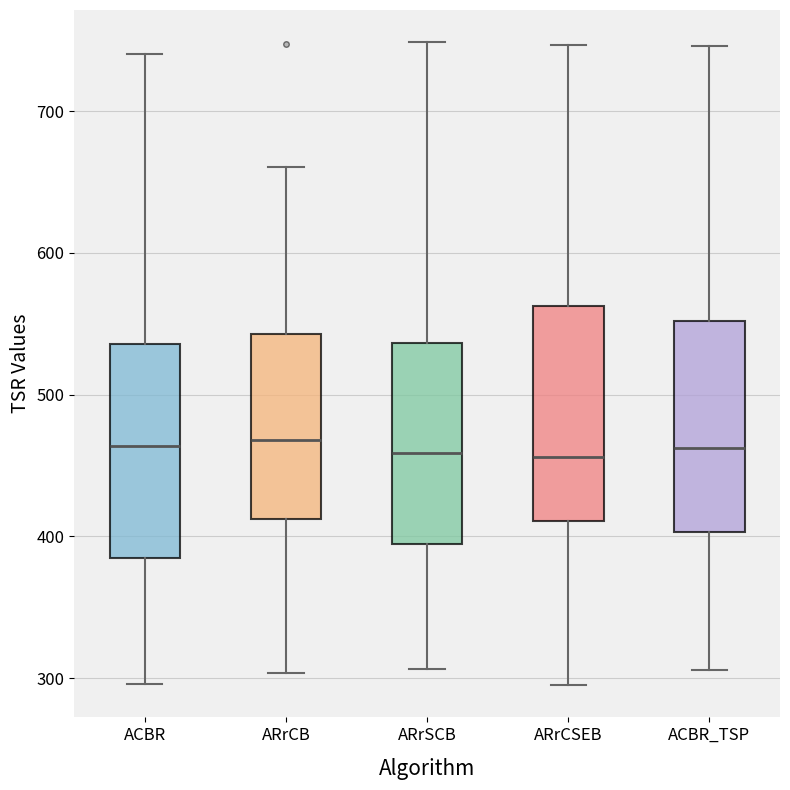

Reading left to right, transcribe this box plot: for each box, give where its median line is, the range the box spans, and where its two whiskers end, as read against the y-axis. The values are not printed on the chart, so give them approximately, as read against the axis.

ACBR: median 460, box 380 to 540, whiskers 300 to 740
ARrCB: median 470, box 410 to 540, whiskers 300 to 660
ARrSCB: median 460, box 390 to 540, whiskers 310 to 750
ARrCSEB: median 460, box 410 to 560, whiskers 300 to 750
ACBR_TSP: median 460, box 400 to 550, whiskers 310 to 750